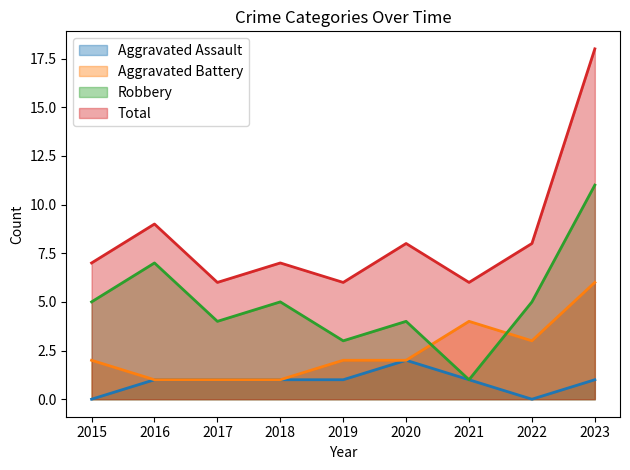

What is the value of the Aggravated Battery point at the 6th from the left?

2